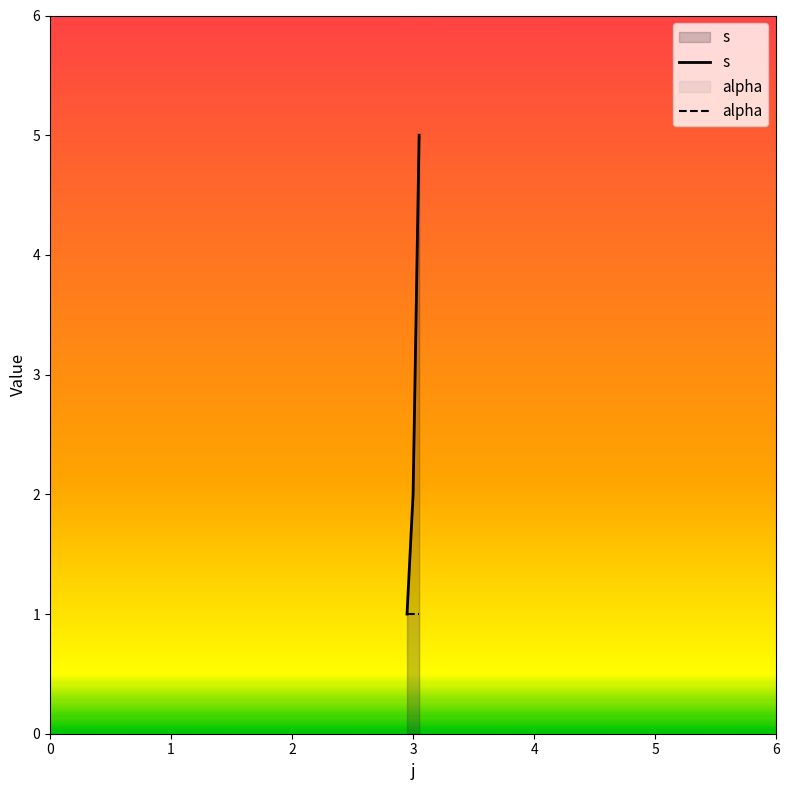

Reading left to right, transcribe all the data shown in this chart.

s: 0=1	1=2	2=5
alpha: 0=1	1=1	2=1